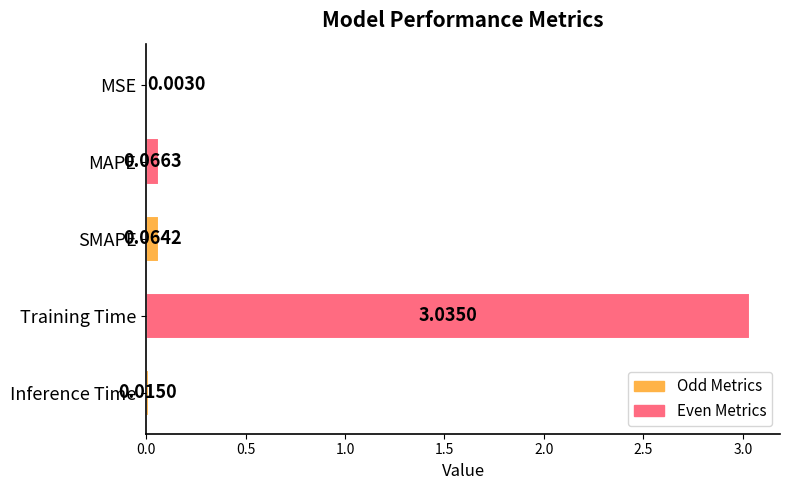

What is the sum of the values at Training Time and MAPE?

3.1